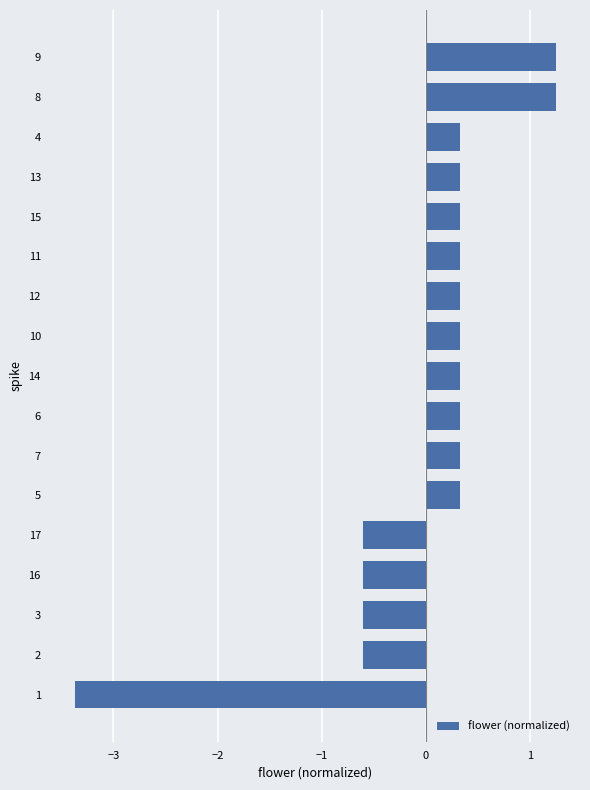

Which category has the lowest value across all series?

1